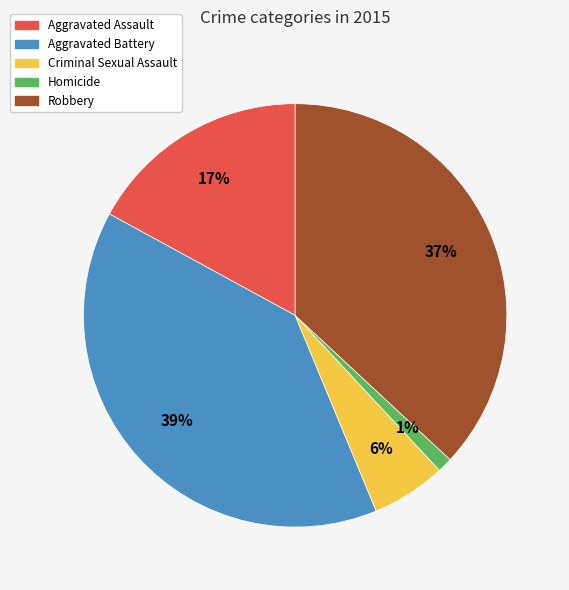

What is the largest slice in the pie chart?

Aggravated Battery